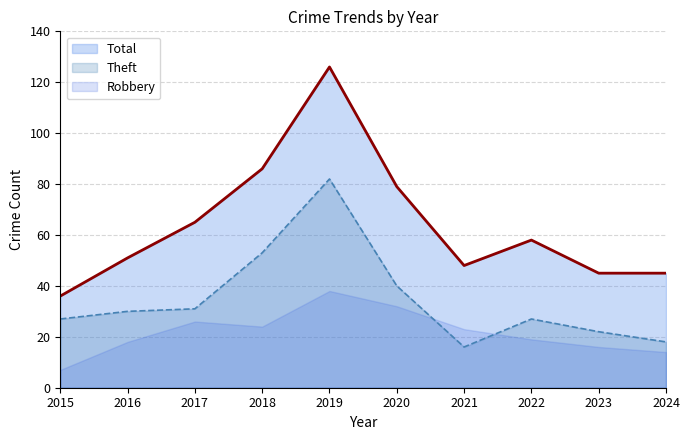

What is the difference between the Total values at 2018 and 2021?

38